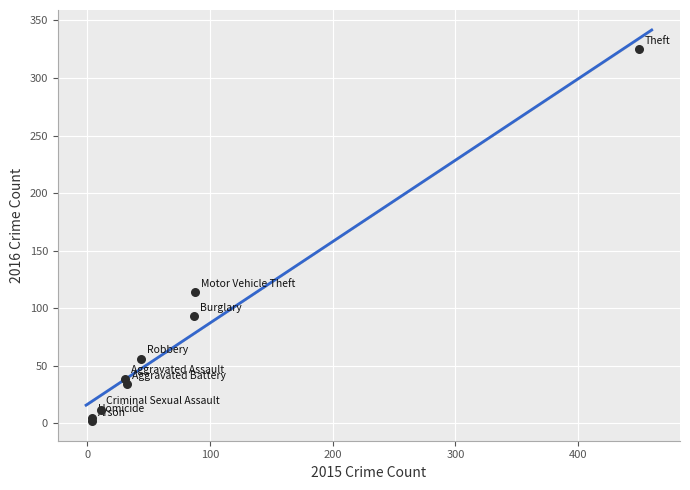

What Y value in the scatter plot is closest to 163?

114